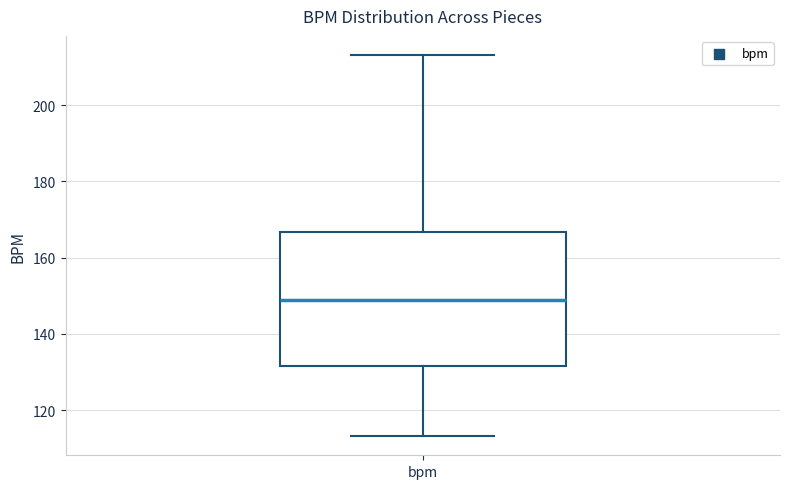

Where is the lower edge of the box for bpm on the y-axis? The values are not printed on the chart, so give them approximately, as read against the axis.

132